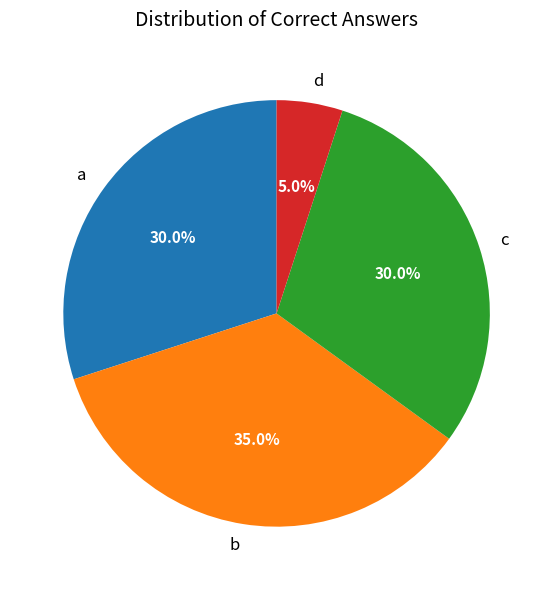

How much of the chart is everything except c?

70.0%